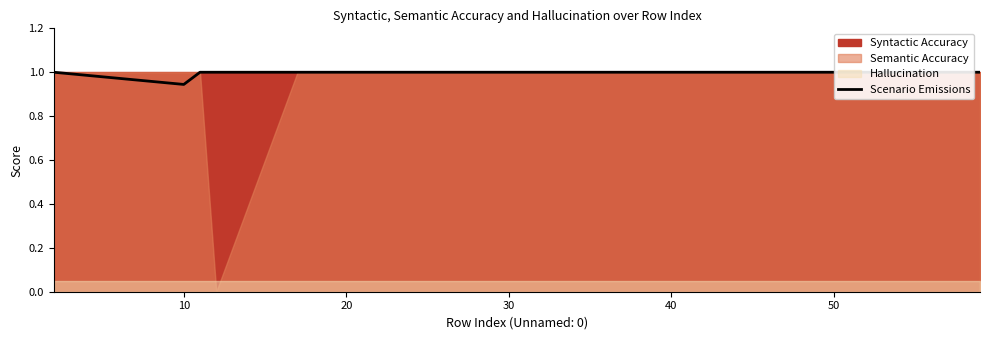

Where is the first local minimum?

10